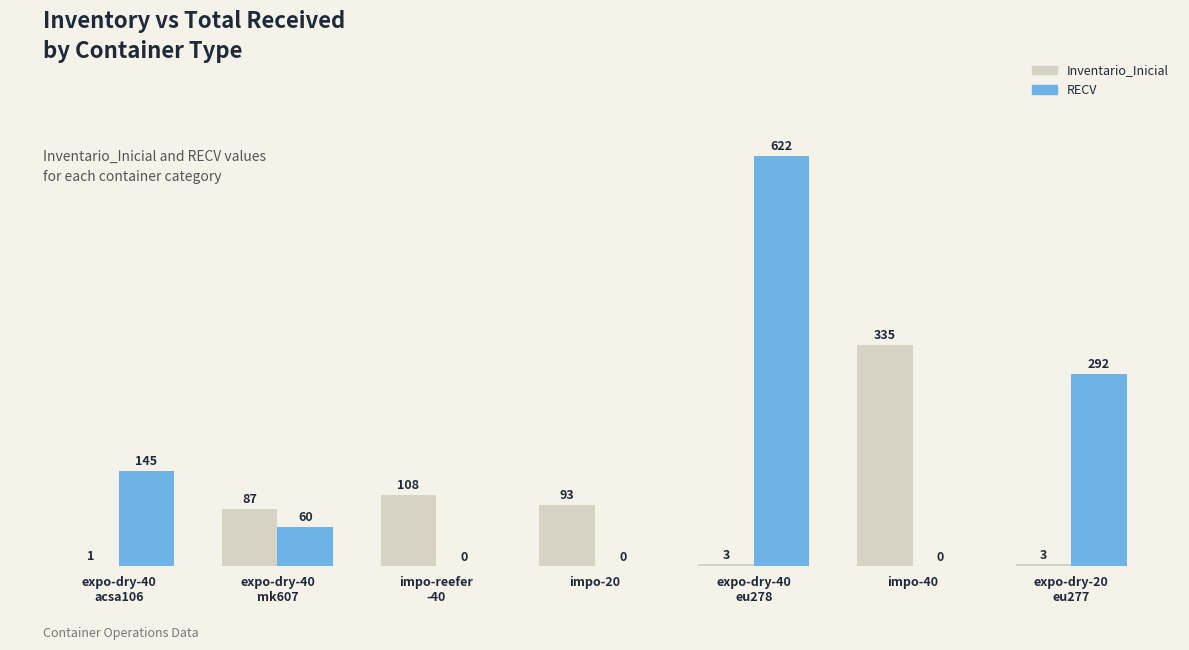

Where does the RECV series first go above 60?

expo-dry-40
acsa106